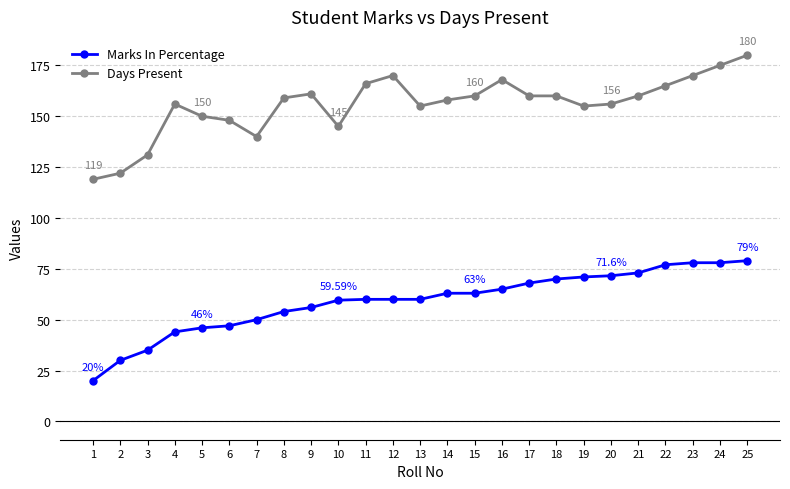

Is it true that Days Present equals 161.0 at 9?

True